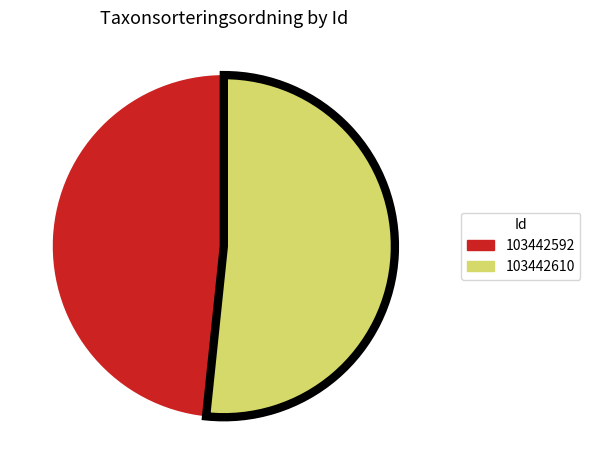

True or false: 103442592 accounts for 48% of the total.

True